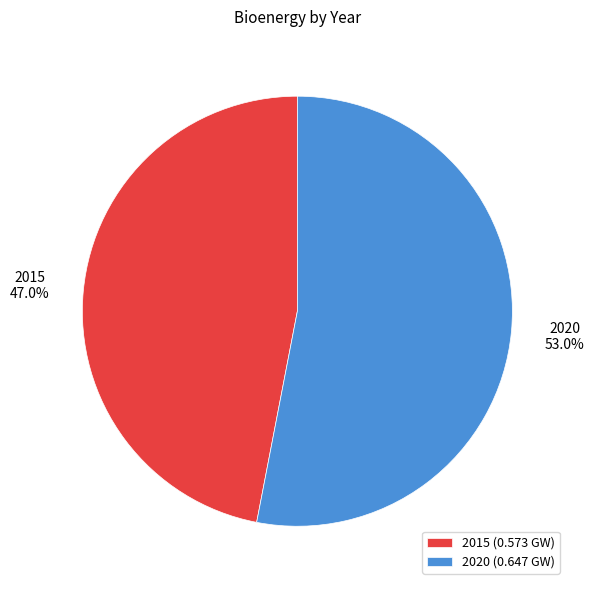

To the nearest percent, what is the combined percentage of 2015 and 2020?

100%